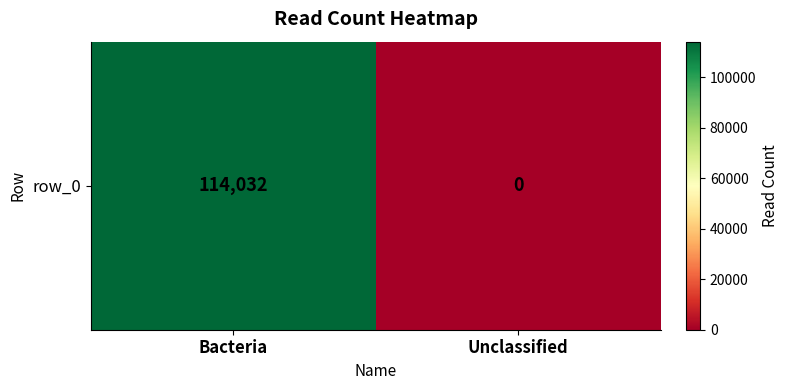

What is the maximum value shown in the chart?

114032